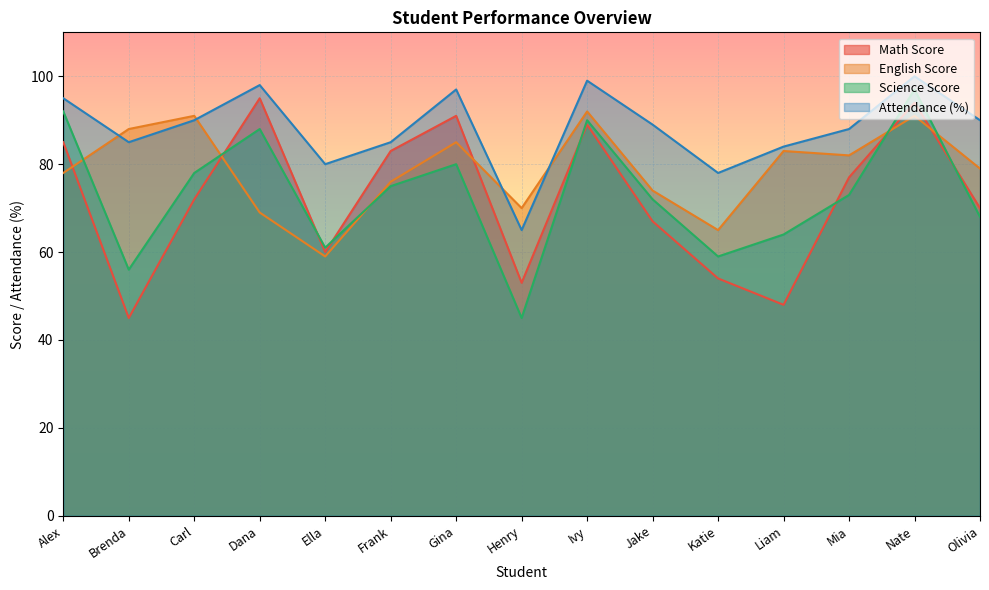

At which label does Science Score reach its minimum?

Henry